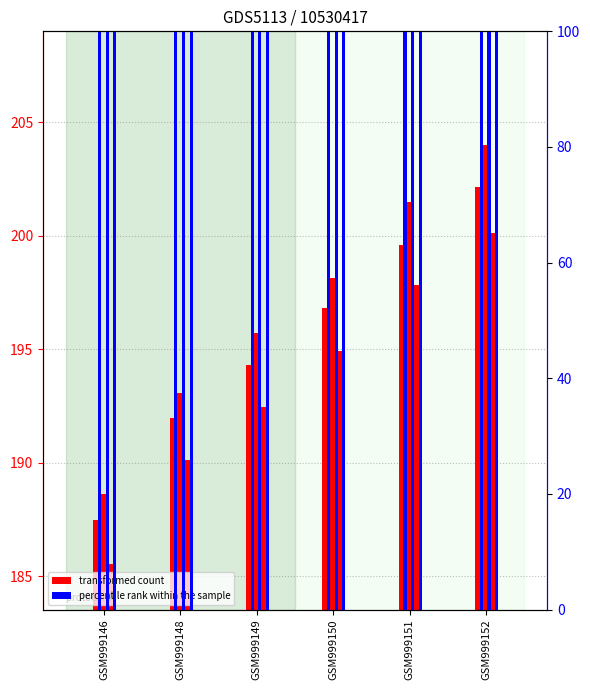

Between GSM999149 and GSM999148, which is larger?

GSM999149